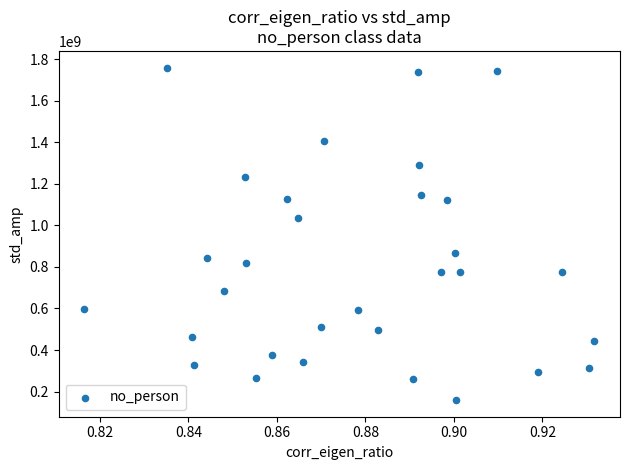

What is the range of Y values (max minus min)?

1599954230.1